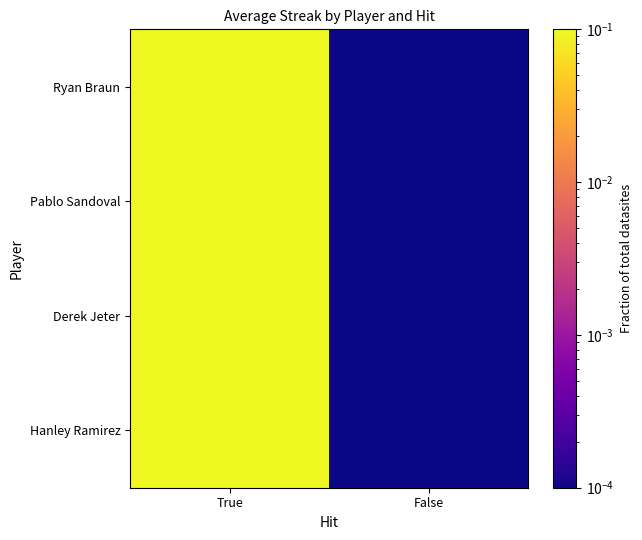

What is the total value across all series at True?

1.0